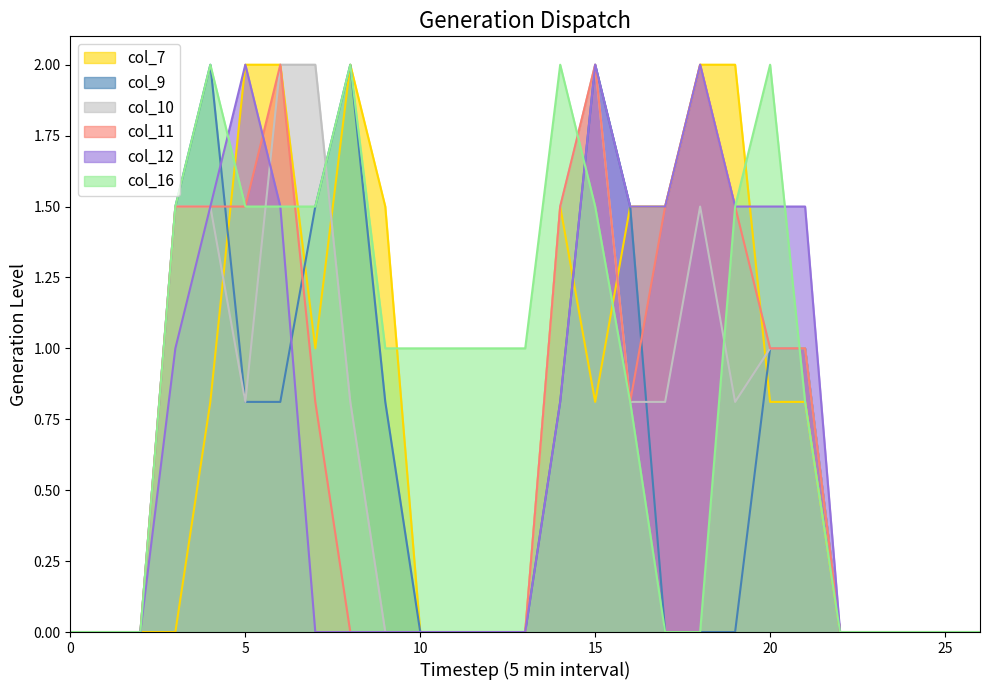

In col_16, how many points are higher than both neighbors (excluding endpoints)?

4